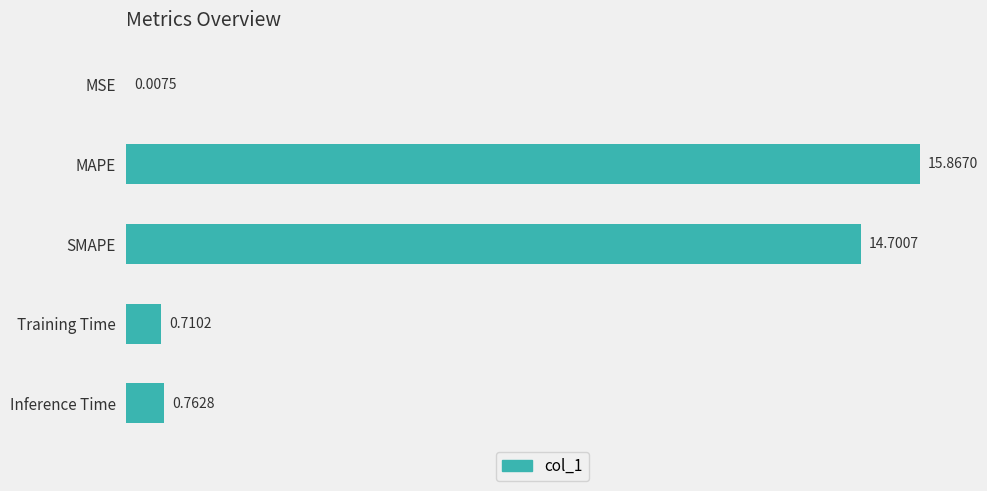

What is the sum of all values?

32.0